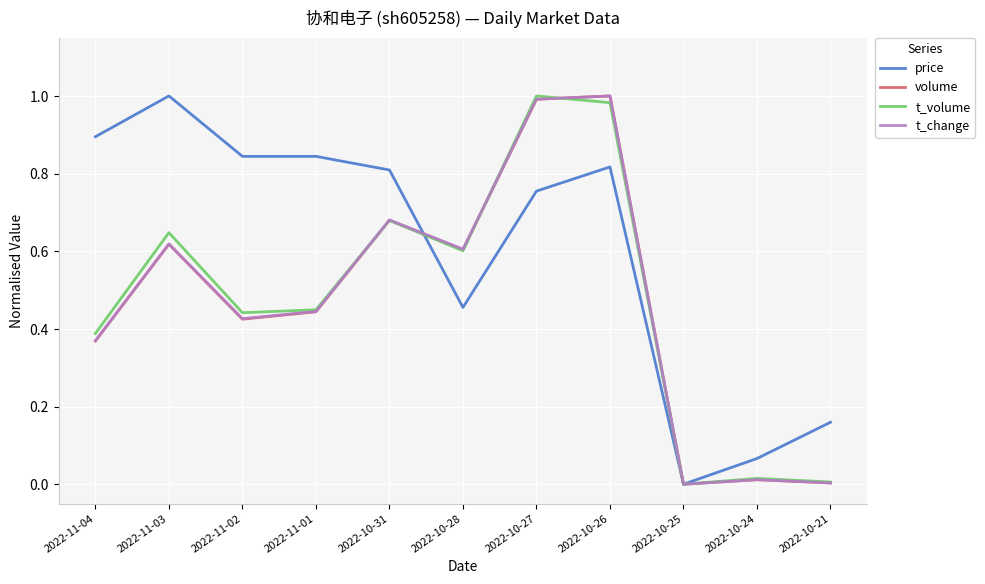

Is the value of volume at 2022-11-03 greater than the value of price at 2022-10-25?

Yes